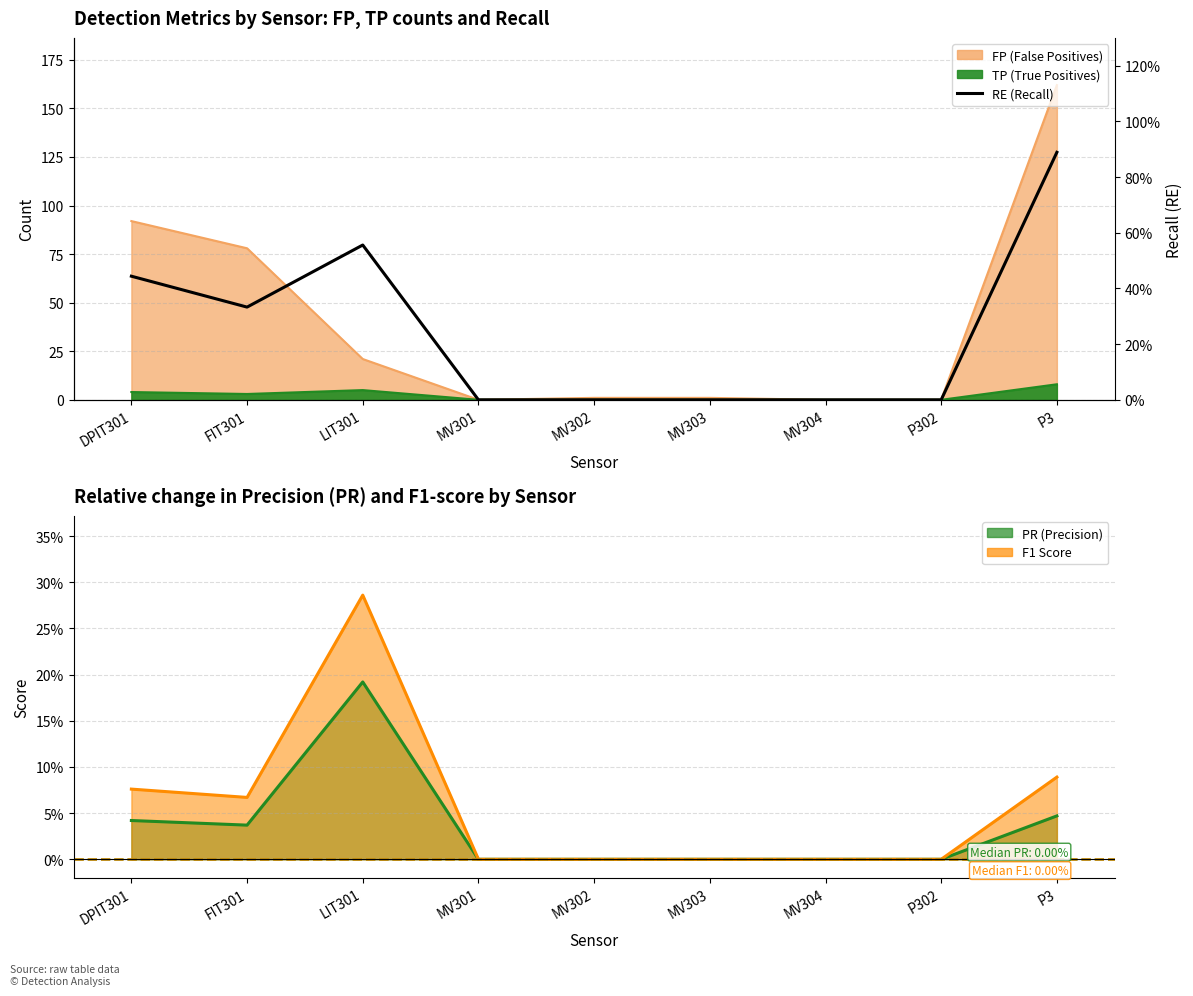

Is it true that the value at DPIT301 is 0.6?

False